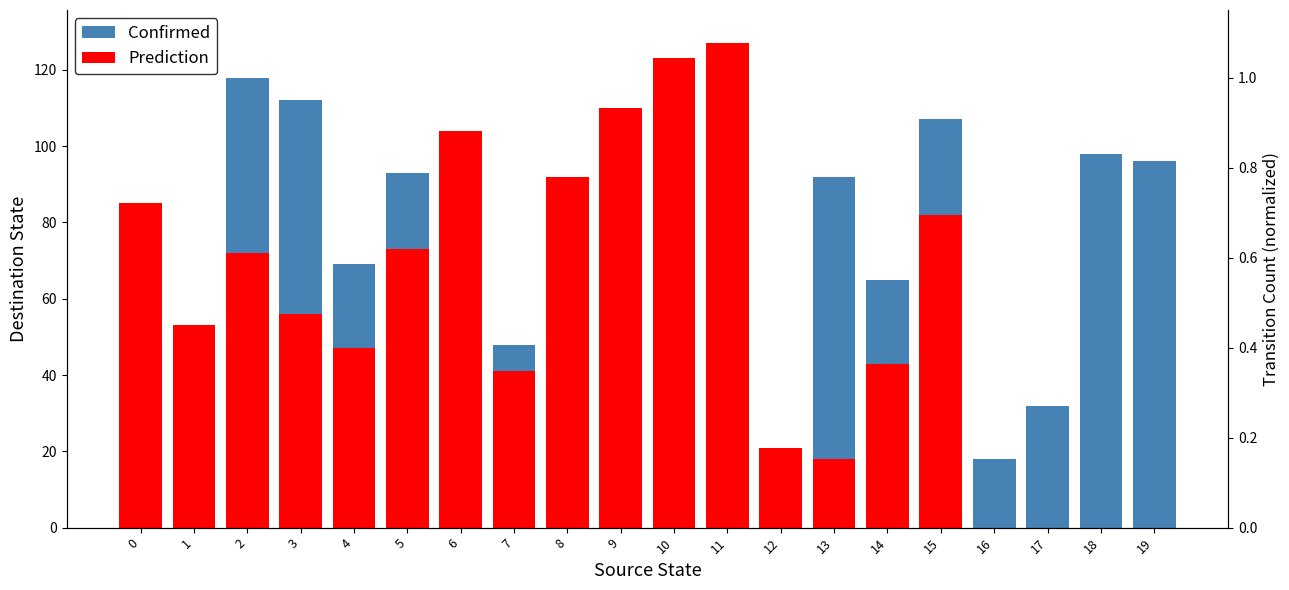

What is the sum of the Prediction values at 6 and 10?

227.0